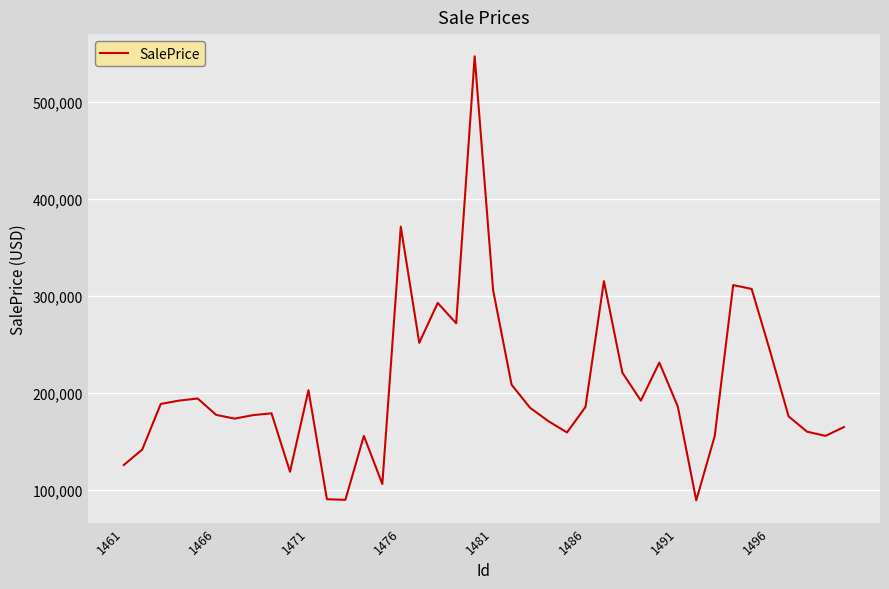

What is the minimum value shown in the chart?

89422.4